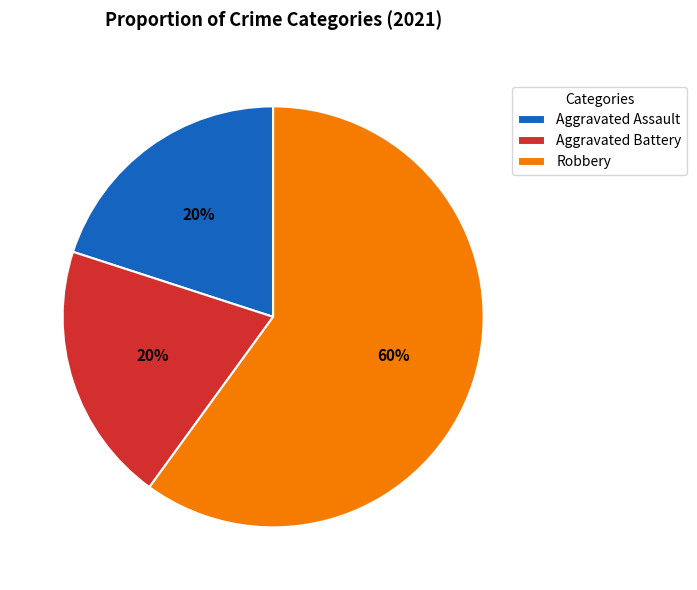

The Aggravated Battery slice represents 32% of the pie. True or false?

False